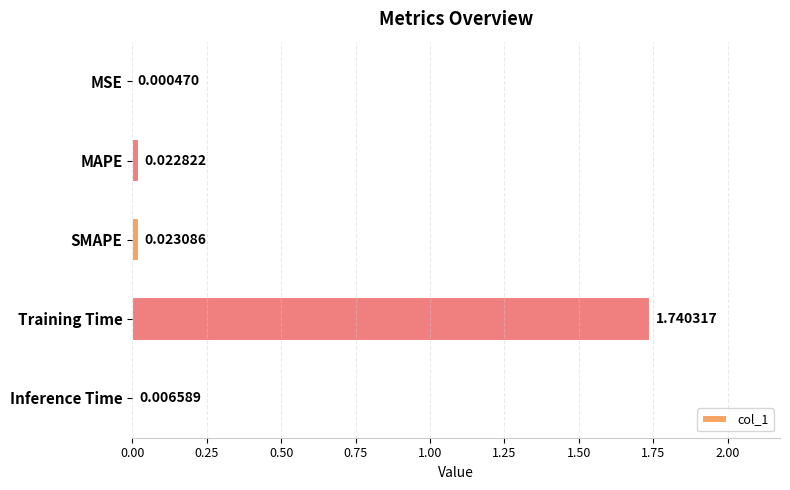

Between MSE and Training Time, which is larger?

Training Time